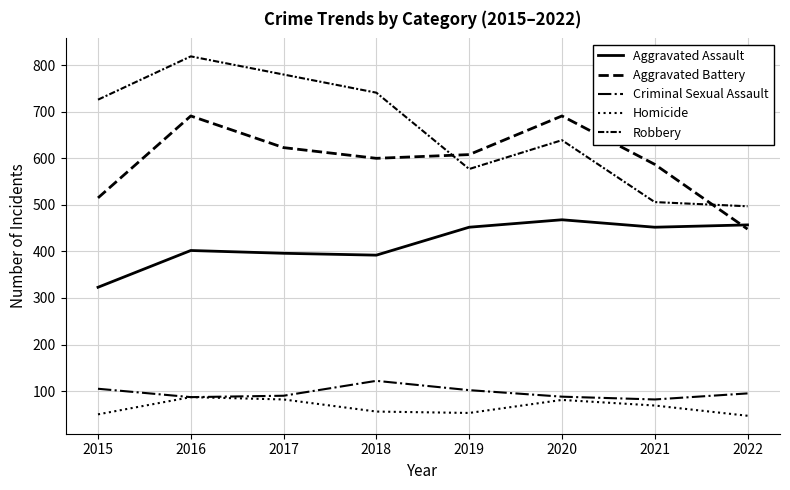

Does the chart have visible grid lines?

Yes